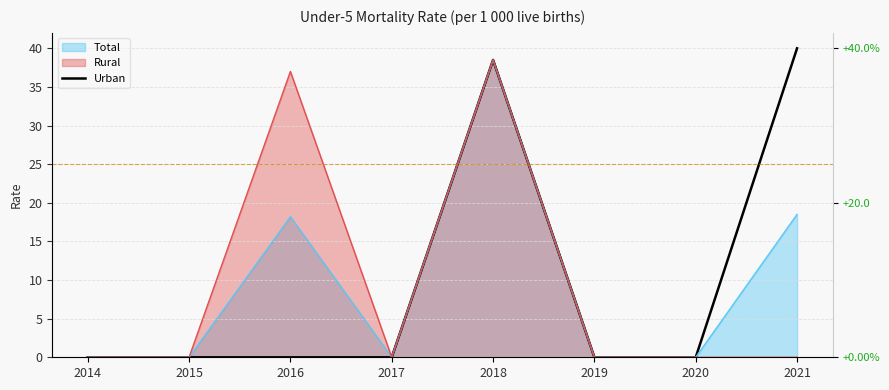

What is the maximum value shown in the chart?

40.0